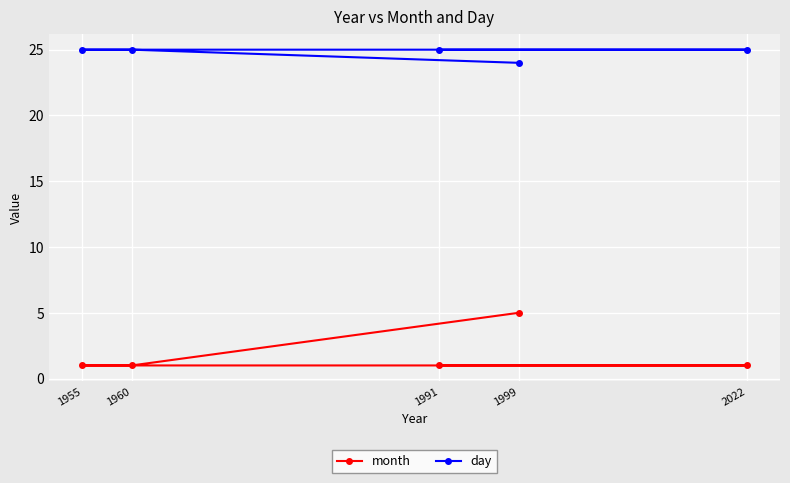

True or false: day and month cross at least once.

False